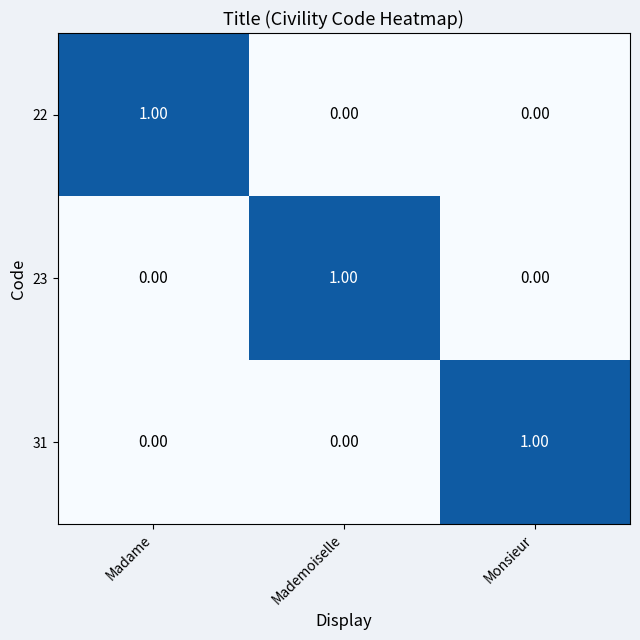

Count the number of categories in the chart.

3